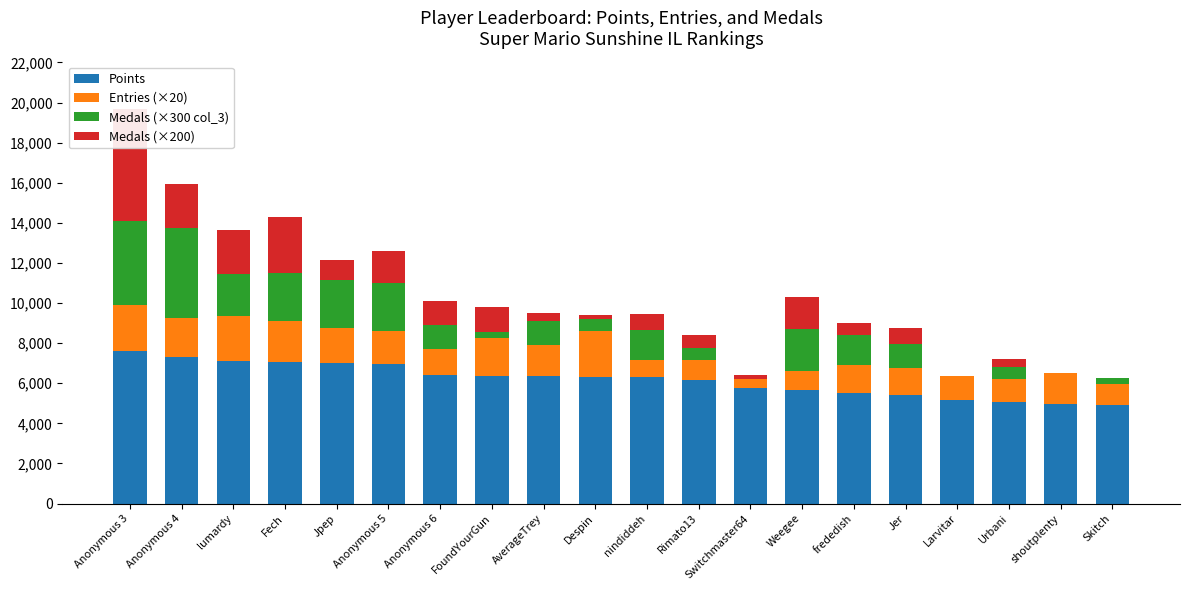

What position from the left is nindiddeh?

11